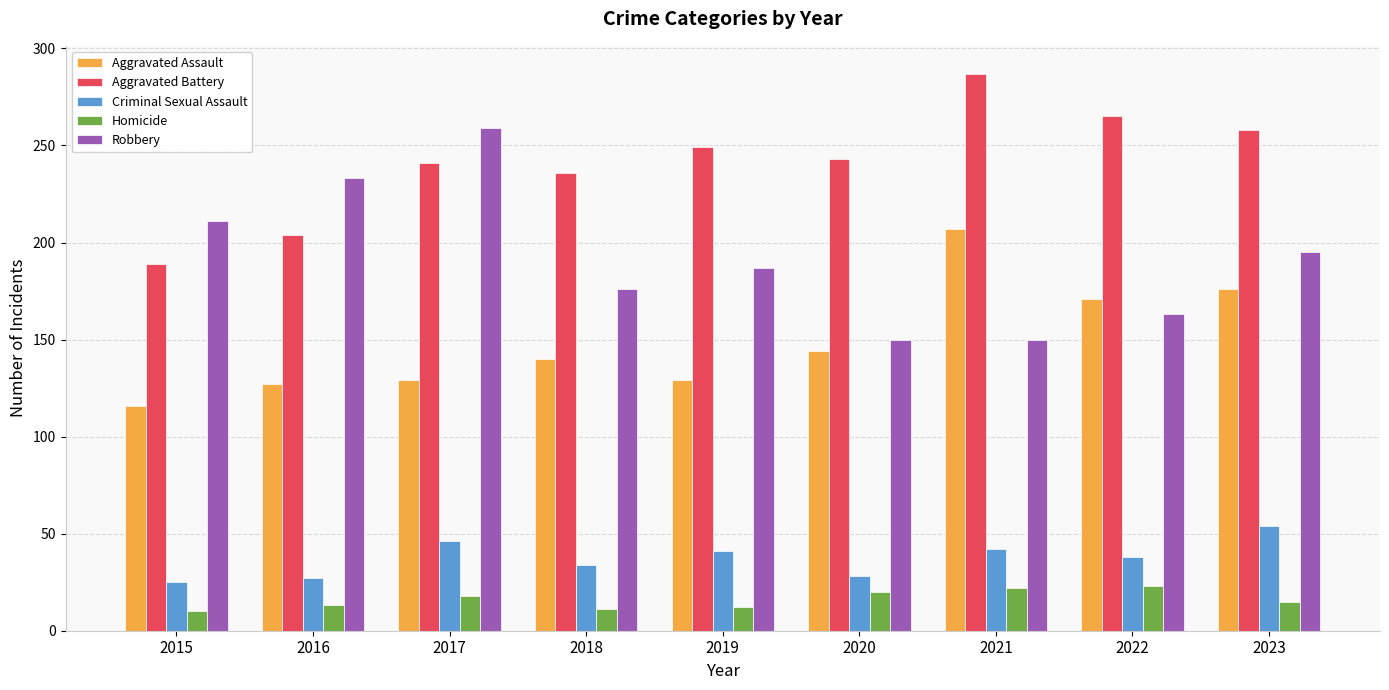

Which category has the highest value in the Criminal Sexual Assault series?

2023